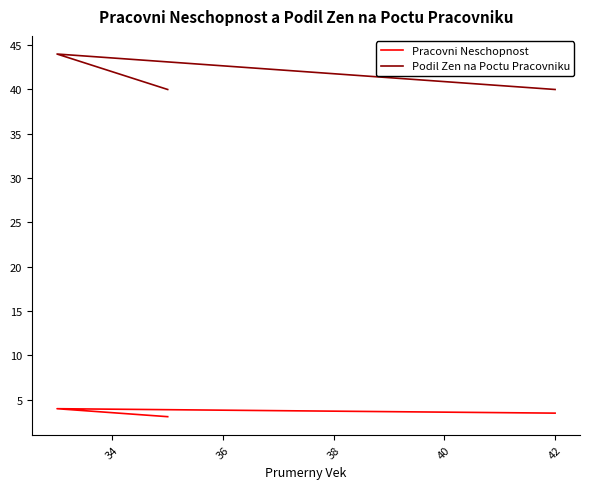

At how many categories does at least one series exceed 12?

3